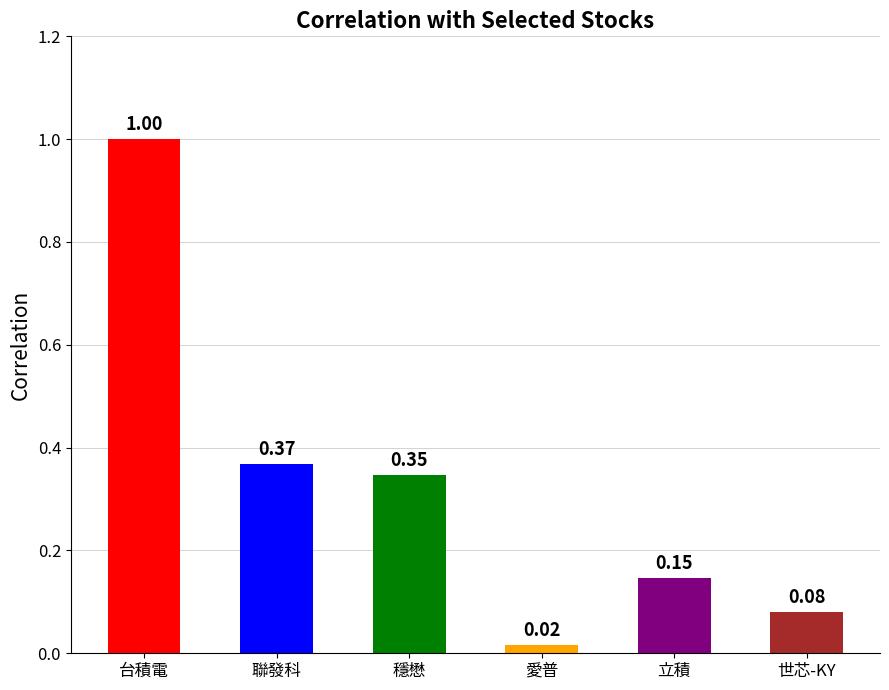

List the labels in order of value, largest first.

台積電, 聯發科, 穩懋, 立積, 世芯-KY, 愛普